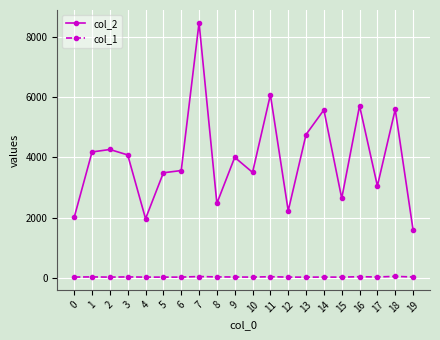

What is the sum of all col_2 values?

79246